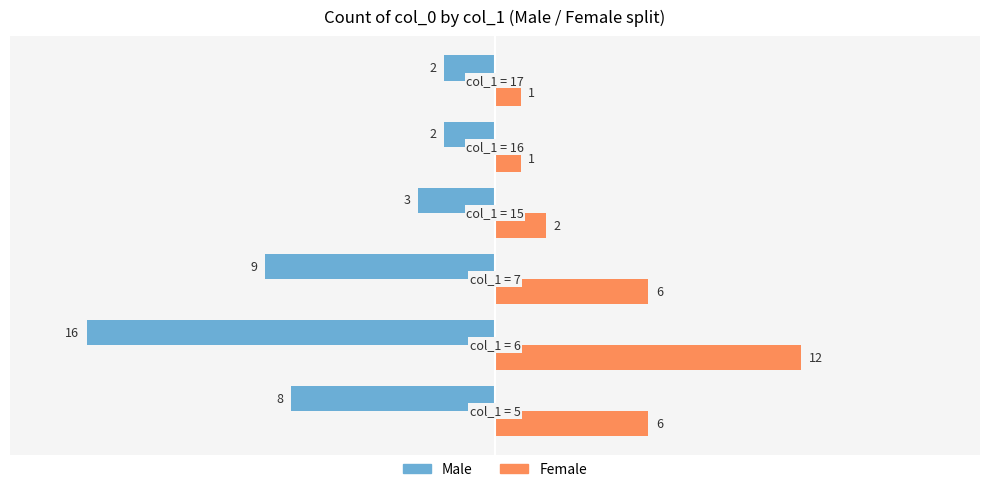

Rank the series by their average value, from highest to lowest.

Female, Male